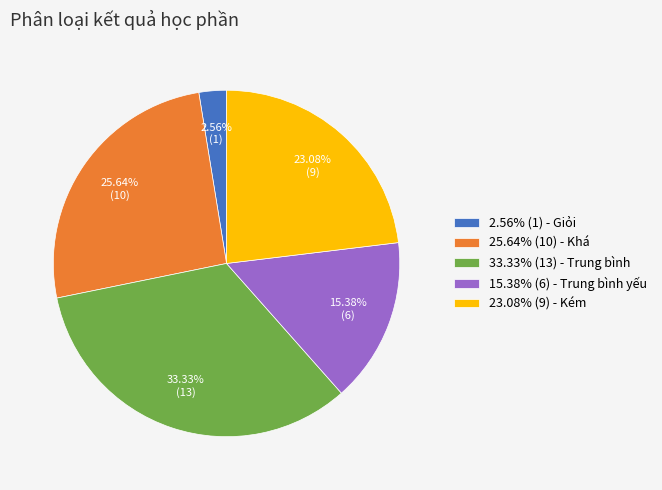

Is 2.56% (1) - Giỏi the majority of the pie?

No